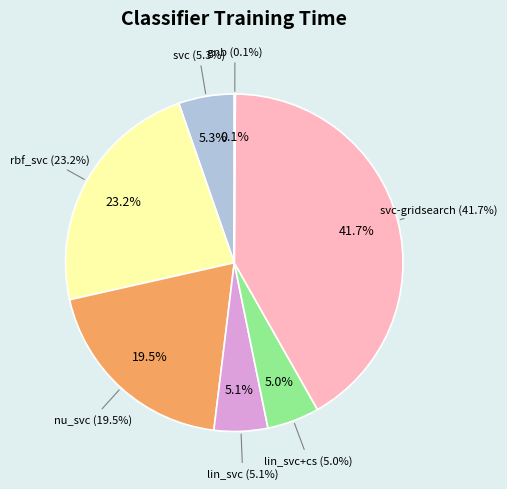

True or false: nu_svc accounts for 33% of the total.

False